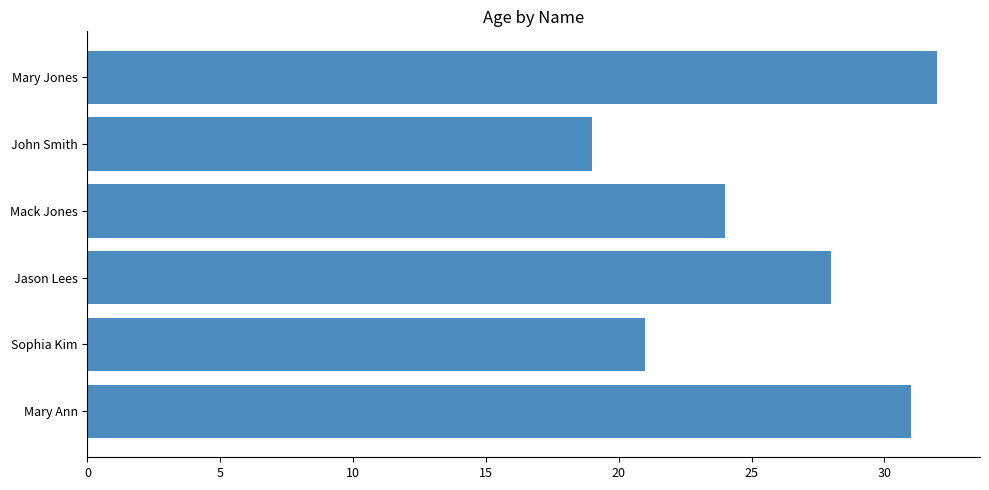

Reading bottom to top, transcribe all the data shown in this chart.

Mary Ann=31	Sophia Kim=21	Jason Lees=28	Mack Jones=24	John Smith=19	Mary Jones=32